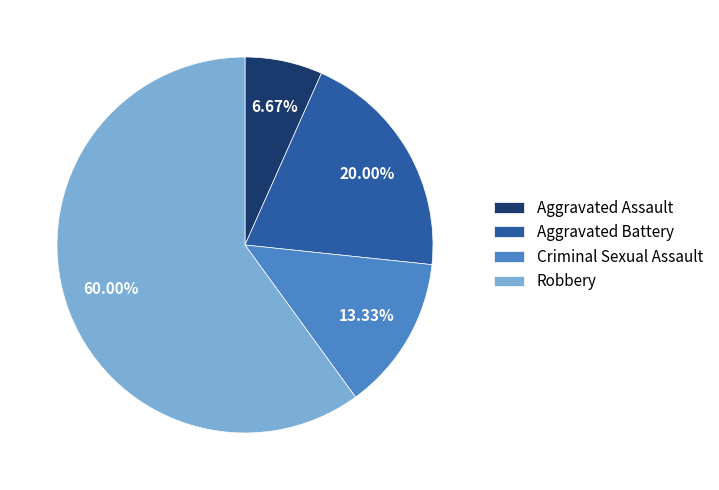

The Criminal Sexual Assault slice represents 25% of the pie. True or false?

False